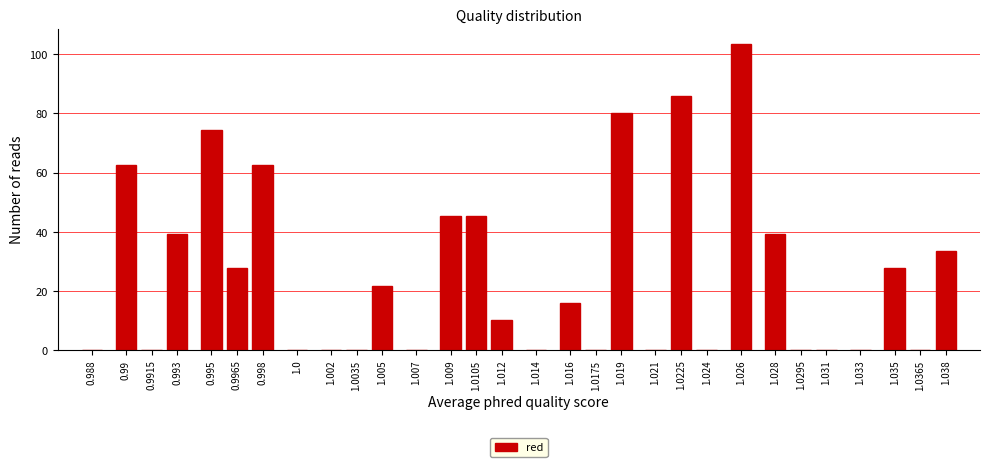

Reading right to left, list all the values displayed in this chart.

1.038=33.5	1.0365=0.0	1.035=27.7	1.033=0.0	1.031=0.0	1.0295=0.0	1.028=39.3	1.026=103.5	1.024=0.0	1.0225=86.0	1.021=0.0	1.019=80.2	1.0175=0.0	1.016=16.0	1.014=0.0	1.012=10.1	1.0105=45.2	1.009=45.2	1.007=0.0	1.005=21.8	1.0035=0.0	1.002=0.0	1.0=0.0	0.998=62.7	0.9965=27.7	0.995=74.3	0.993=39.3	0.9915=0.0	0.99=62.7	0.988=0.0